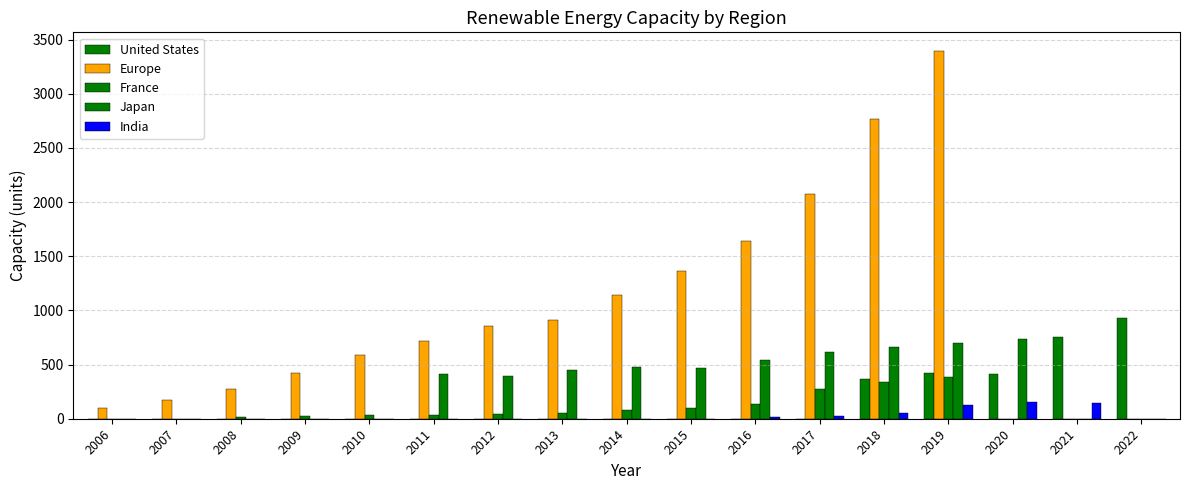

The Europe series shows 1534 at 2012. True or false?

False